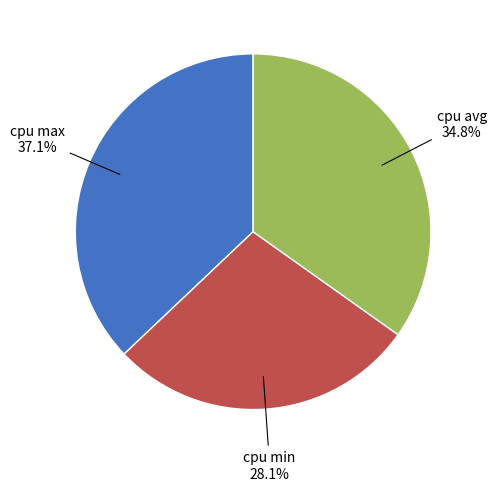

How many slices are in this pie chart?

3